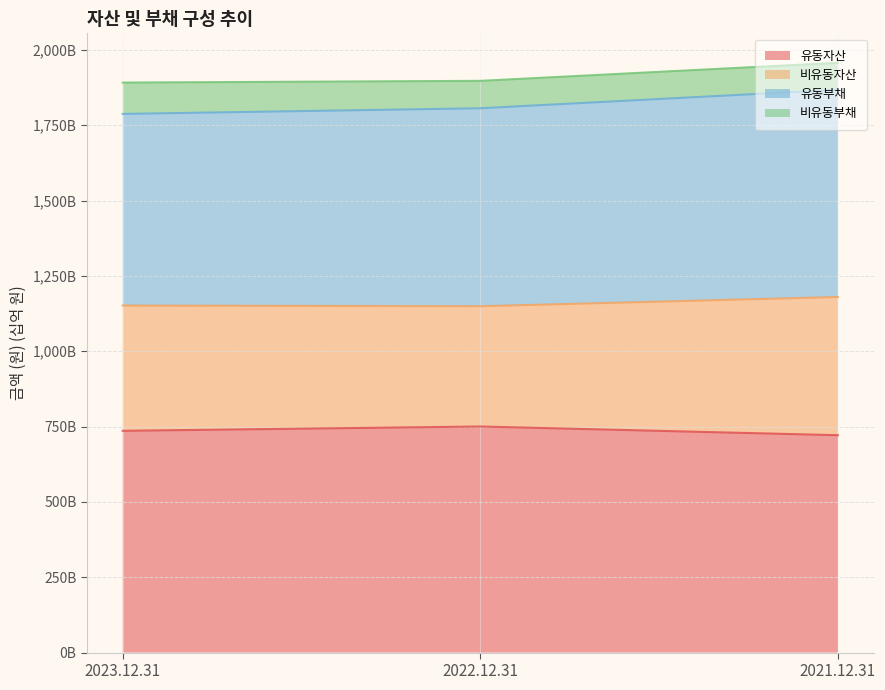

What is the smallest value displayed?

721.4